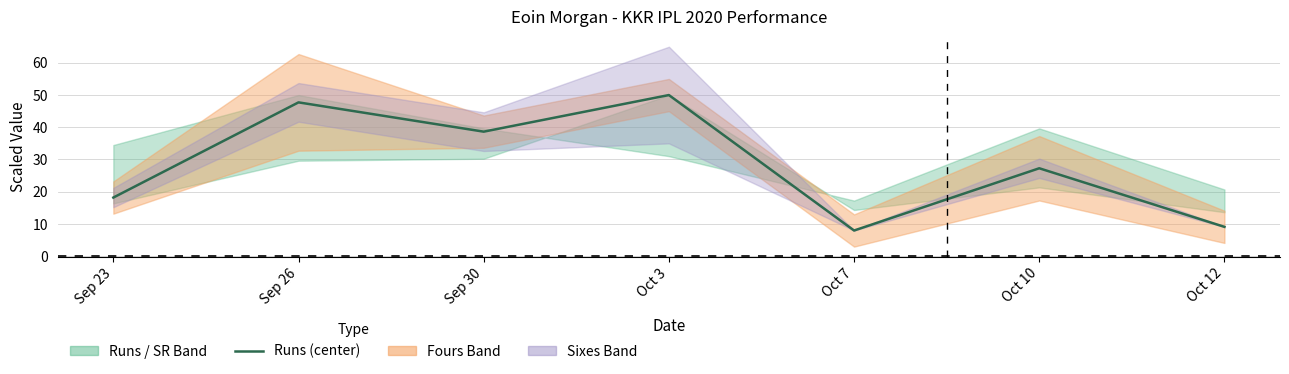

What is the label of the 1st point from the right?

Oct 12